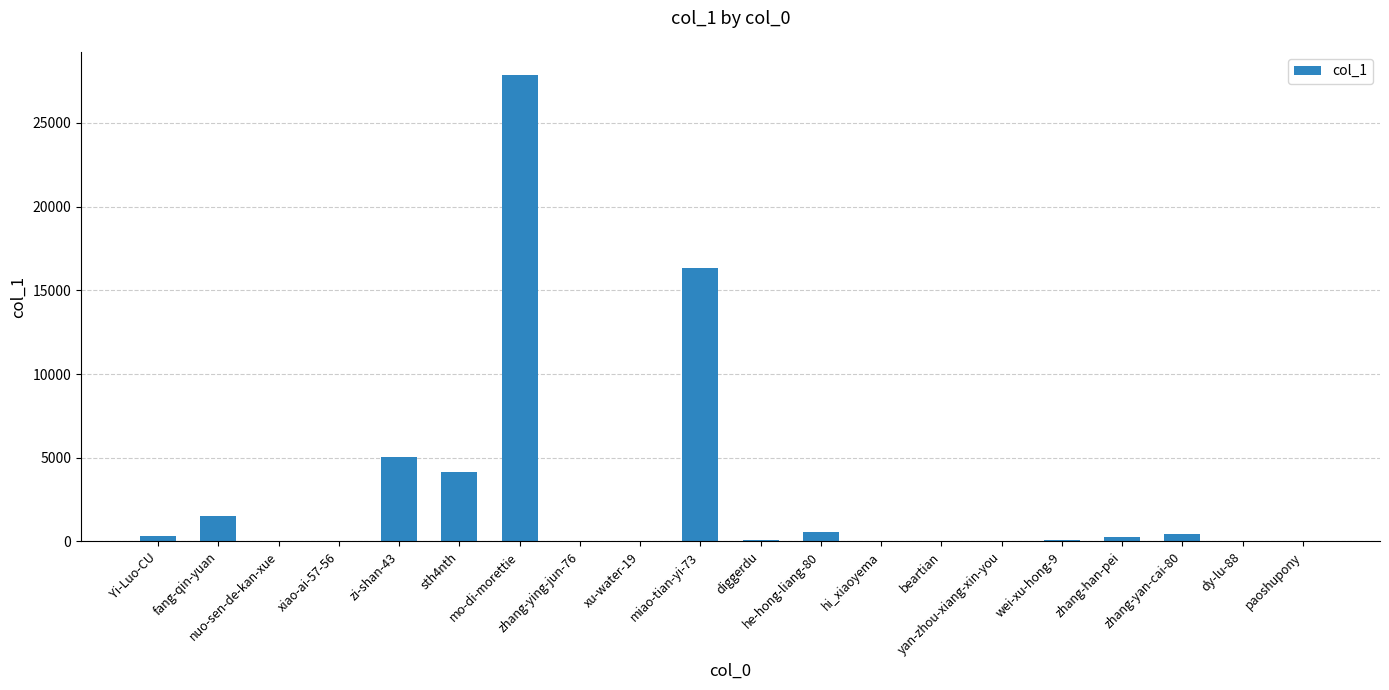

What is the maximum value shown in the chart?

27852